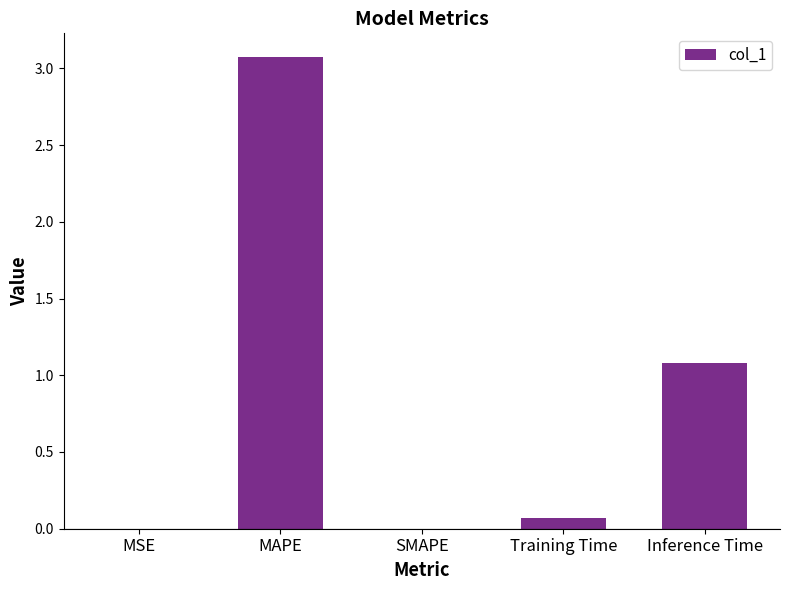

What is the sum of the values at MAPE and Training Time?

3.1